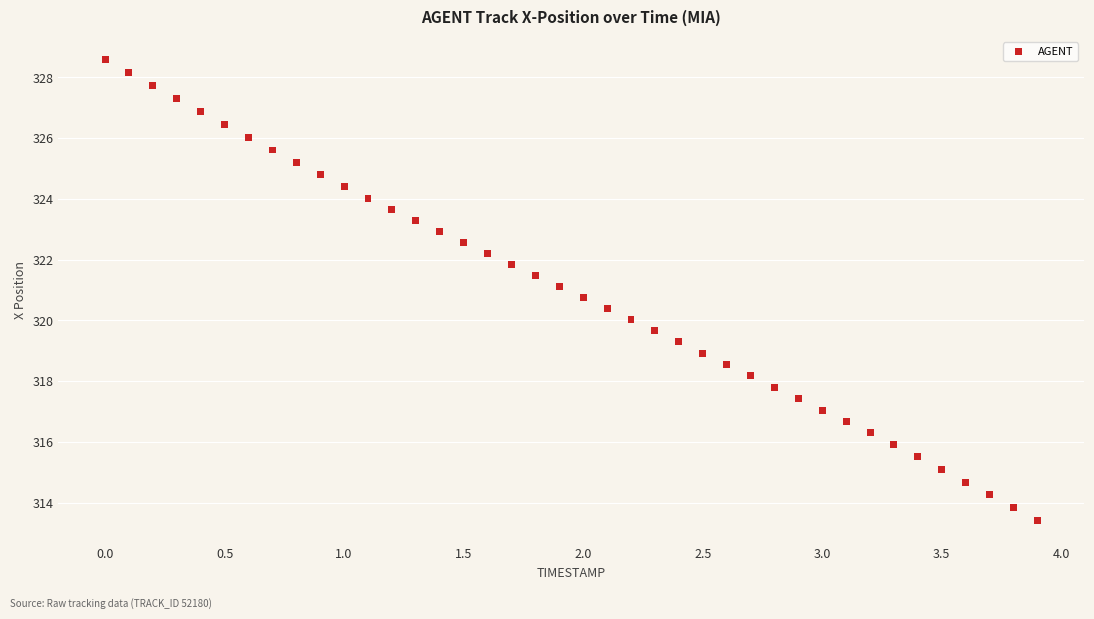

What is the range of X values (max minus min)?

3.9